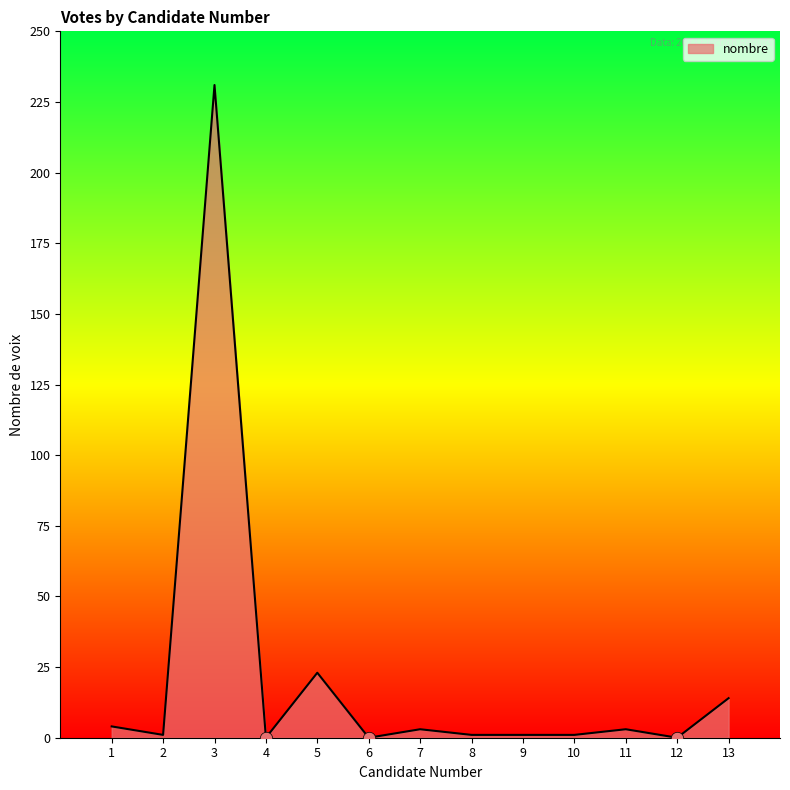

What is the change in value from 10 to 11?

+2